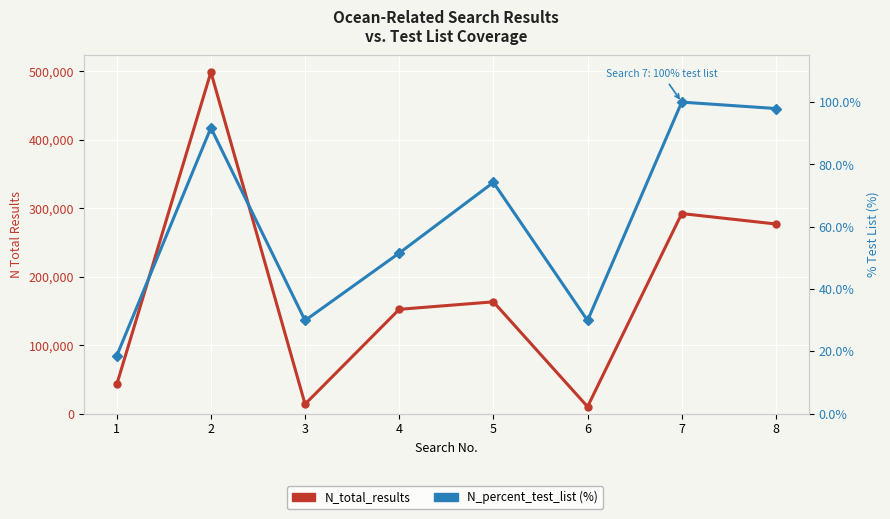

List the series in order of their peak value, lowest first.

N_percent_test_list, N_total_results